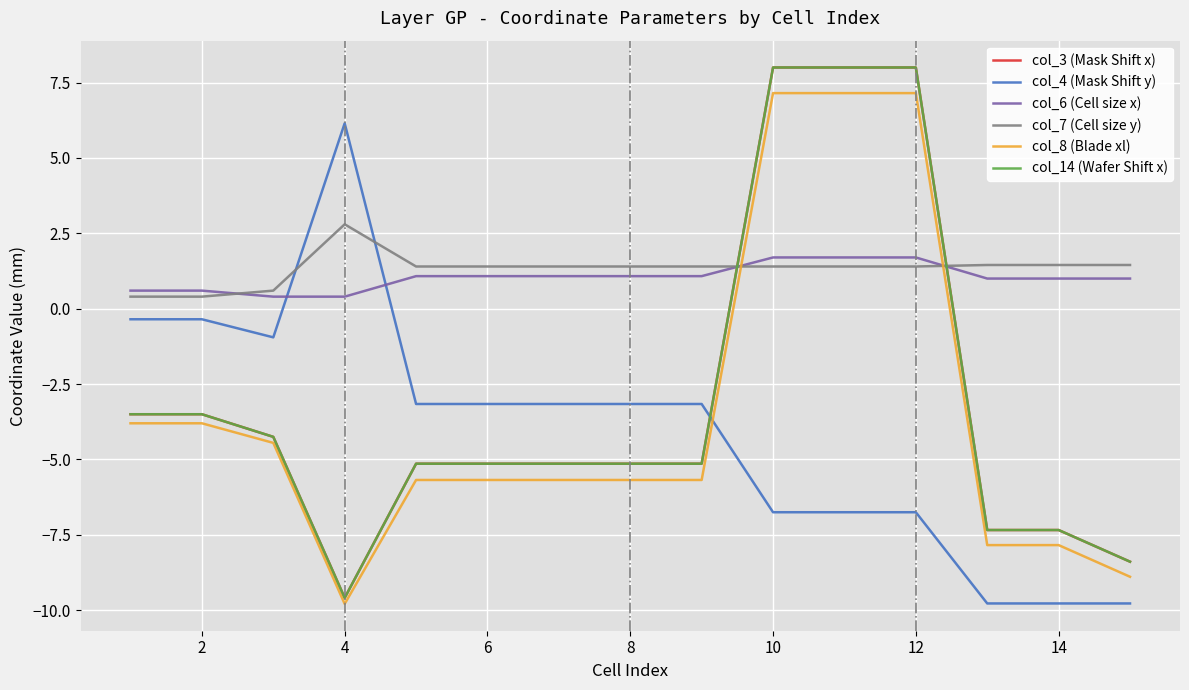

Reading right to left, transcribe all the data shown in this chart.

col_3 (Mask Shift x): -8.4	-7.3	-7.3	8.0	8.0	8.0	-5.1	-5.1	-5.1	-5.1	-5.1	-9.6	-4.2	-3.5	-3.5
col_4 (Mask Shift y): -9.8	-9.8	-9.8	-6.8	-6.8	-6.8	-3.2	-3.2	-3.2	-3.2	-3.2	6.2	-0.9	-0.3	-0.3
col_6 (Cell size x): 1.0	1.0	1.0	1.7	1.7	1.7	1.1	1.1	1.1	1.1	1.1	0.4	0.4	0.6	0.6
col_7 (Cell size y): 1.4	1.4	1.4	1.4	1.4	1.4	1.4	1.4	1.4	1.4	1.4	2.8	0.6	0.4	0.4
col_8 (Blade xl): -8.9	-7.8	-7.8	7.2	7.2	7.2	-5.7	-5.7	-5.7	-5.7	-5.7	-9.8	-4.5	-3.8	-3.8
col_14 (Wafer Shift x): -8.4	-7.3	-7.3	8.0	8.0	8.0	-5.1	-5.1	-5.1	-5.1	-5.1	-9.6	-4.2	-3.5	-3.5